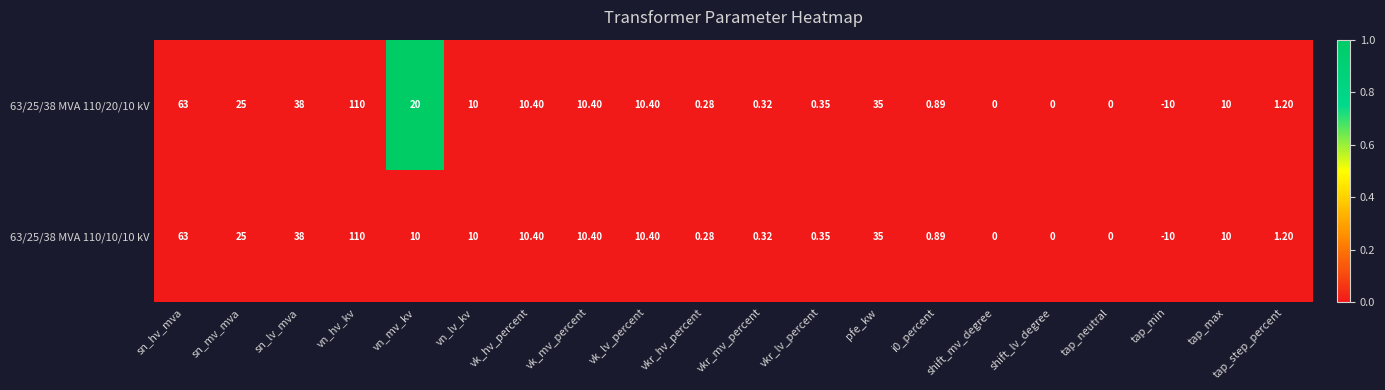

At which category is the sum across all series the highest?

vn_hv_kv